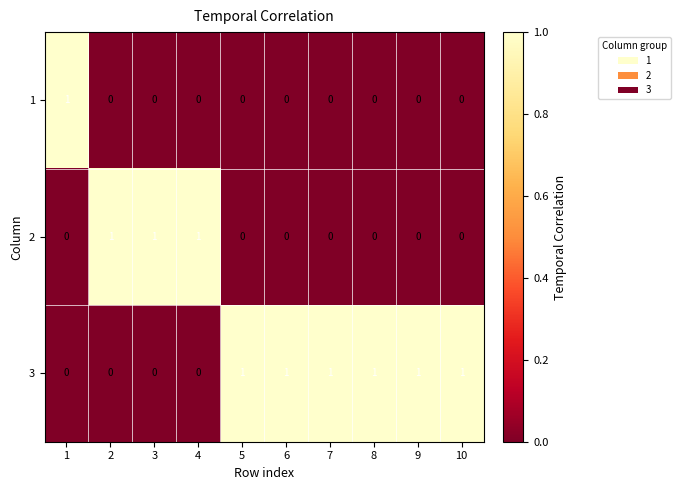

How many categories are shown in the chart?

10